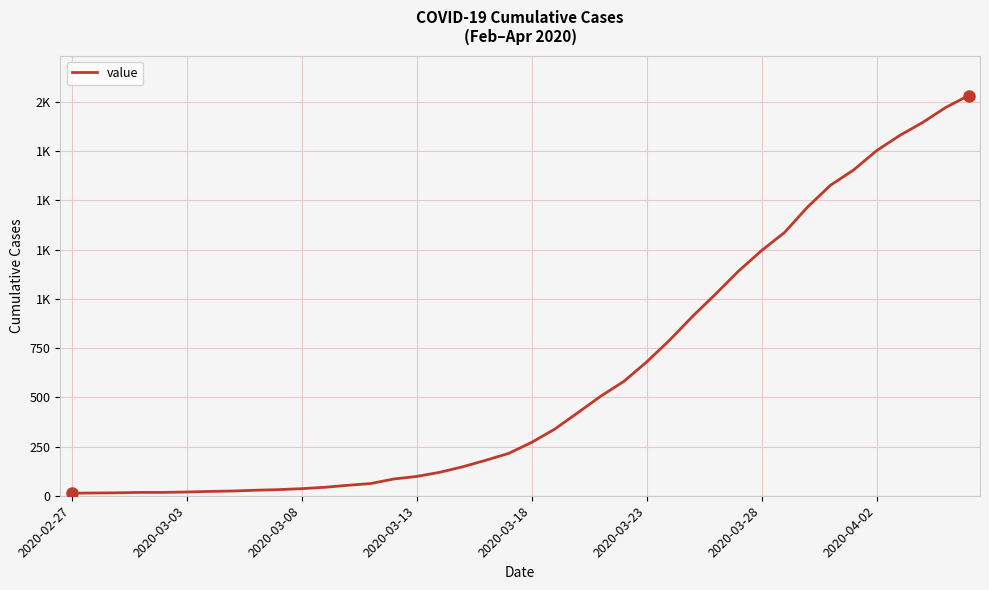

What is the average value?

616